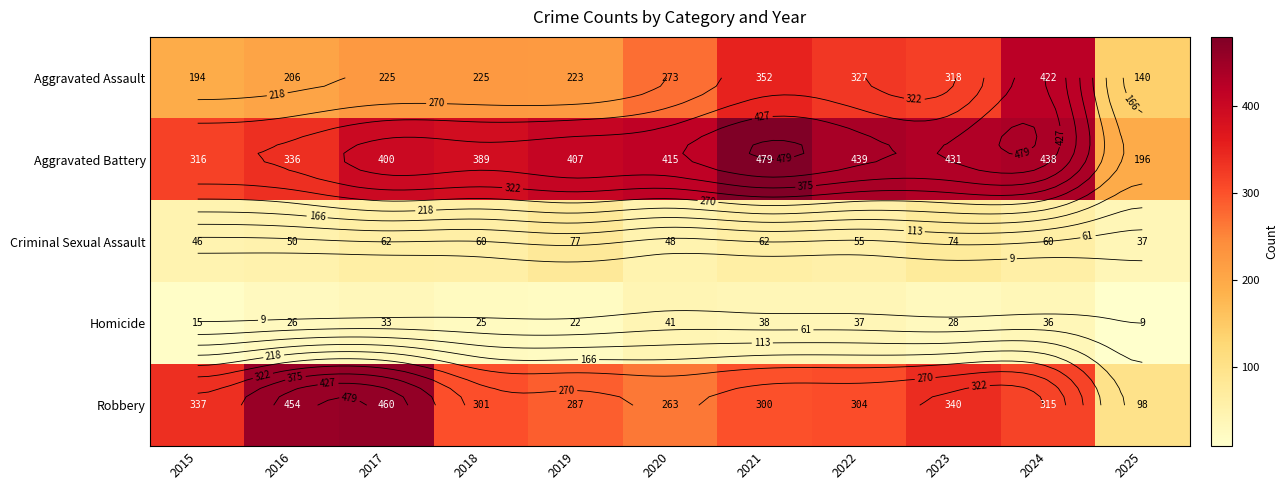

The value of Aggravated Assault at 2025 is 204. True or false?

False